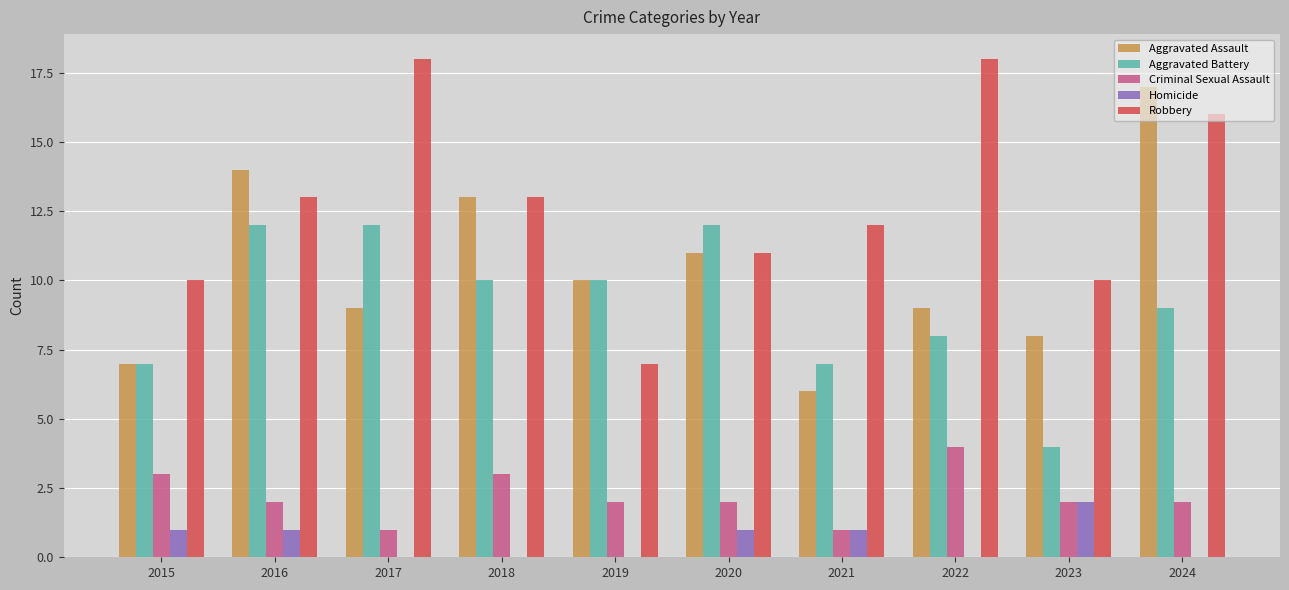

Is the value of Aggravated Assault at 2021 greater than the value of Robbery at 2023?

No